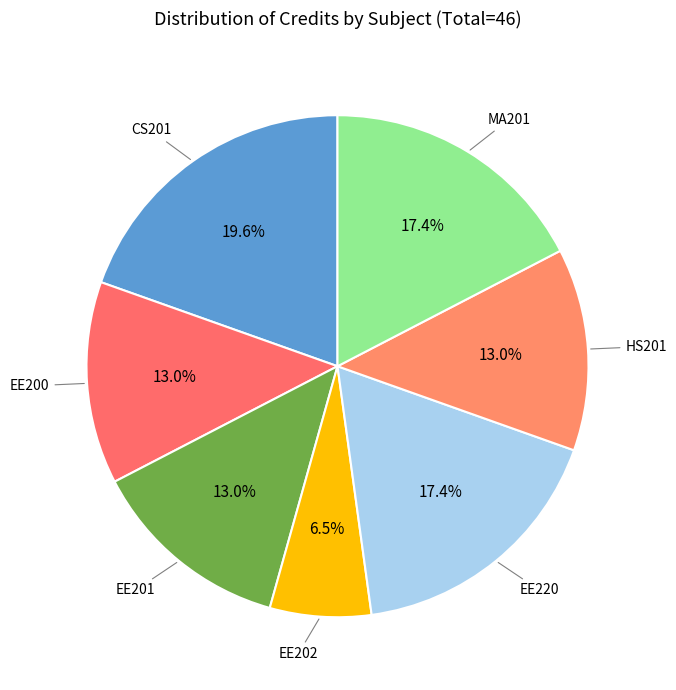

Count the number of slices in the pie.

7